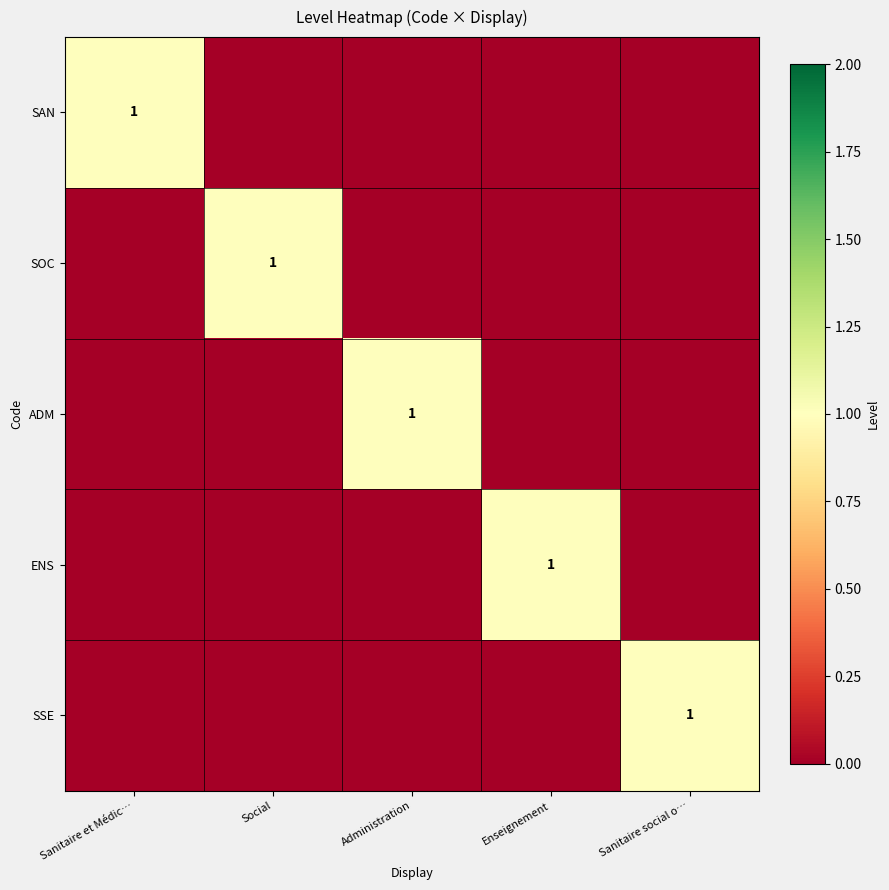

True or false: SOC has a value of 0 at Enseignement.

True